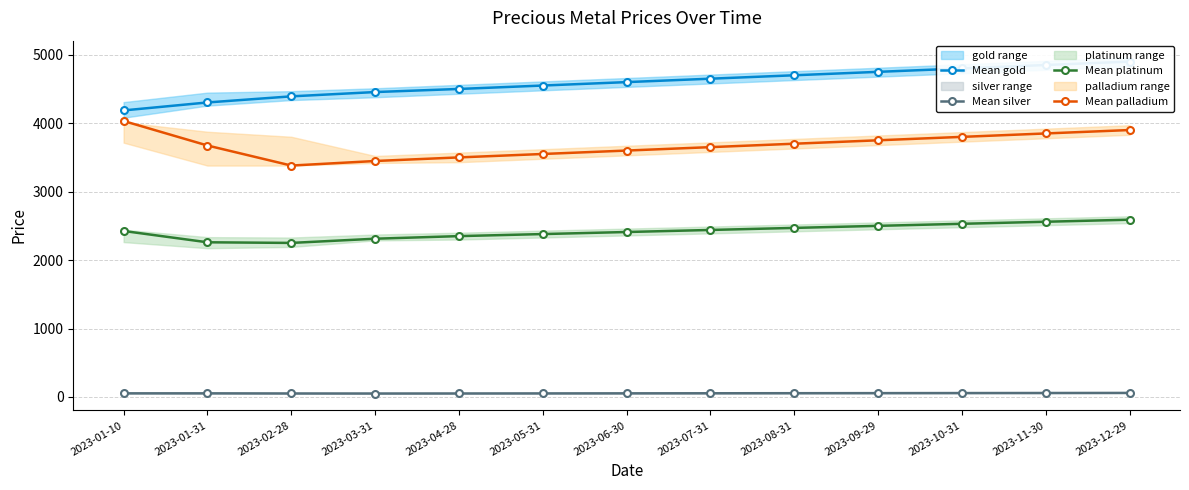

True or false: Mean gold and Mean platinum intersect in this chart.

False